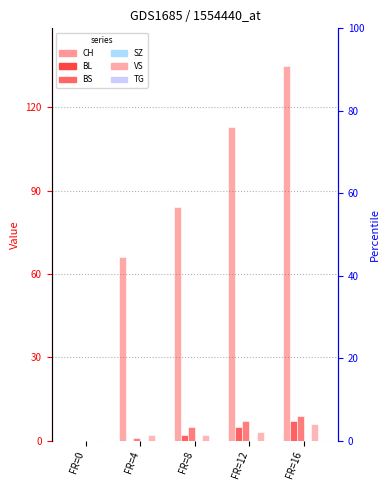

At which category is the sum across all series the highest?

FR=16